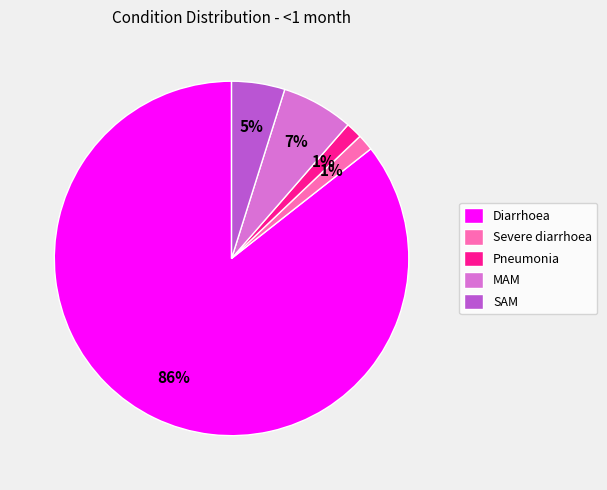

True or false: Diarrhoea accounts for 78% of the total.

False